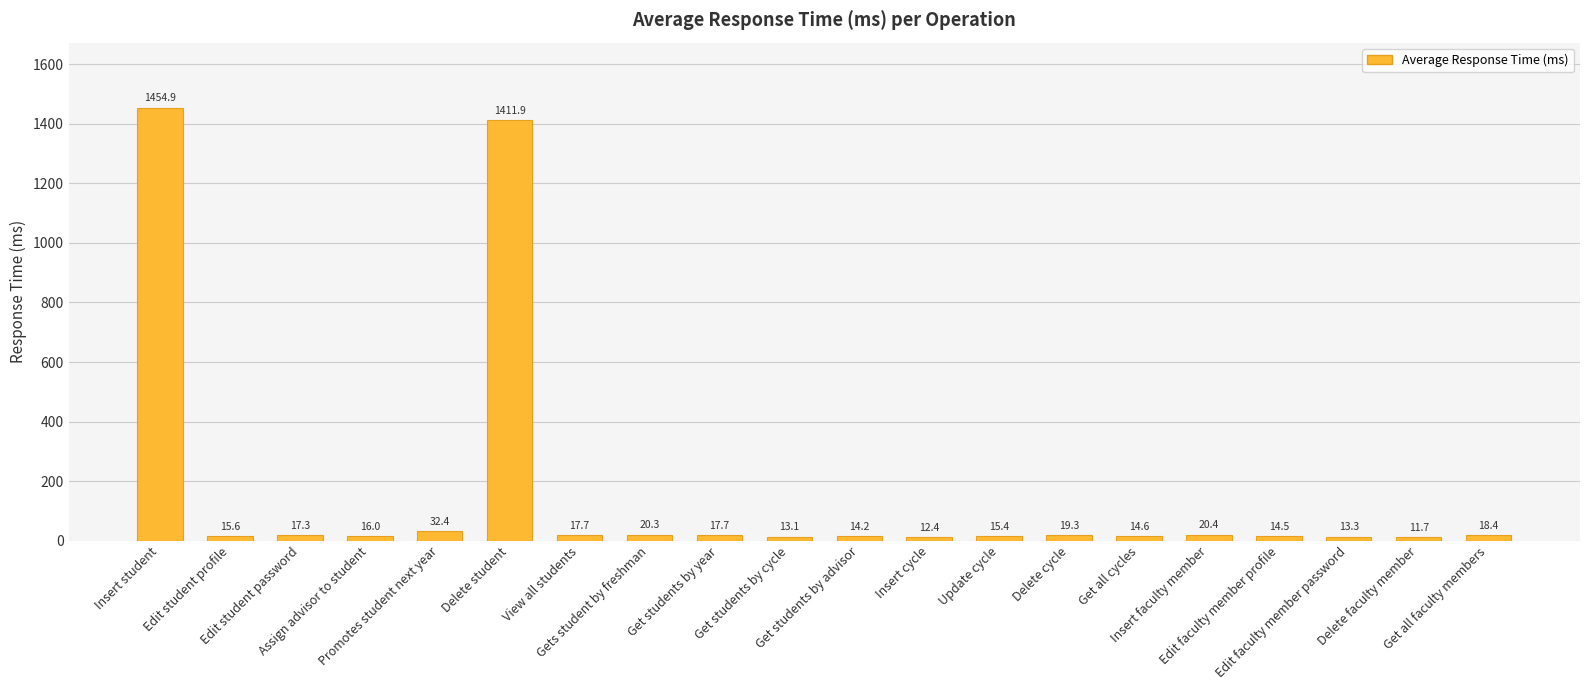

Count the number of values greater than 17.

10